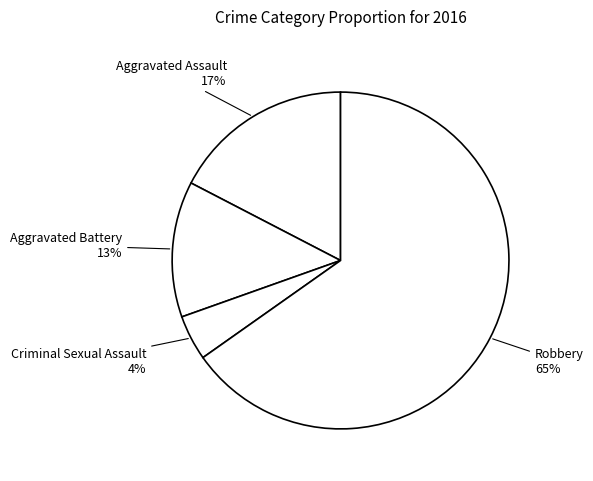

How many segments does this pie chart have?

4